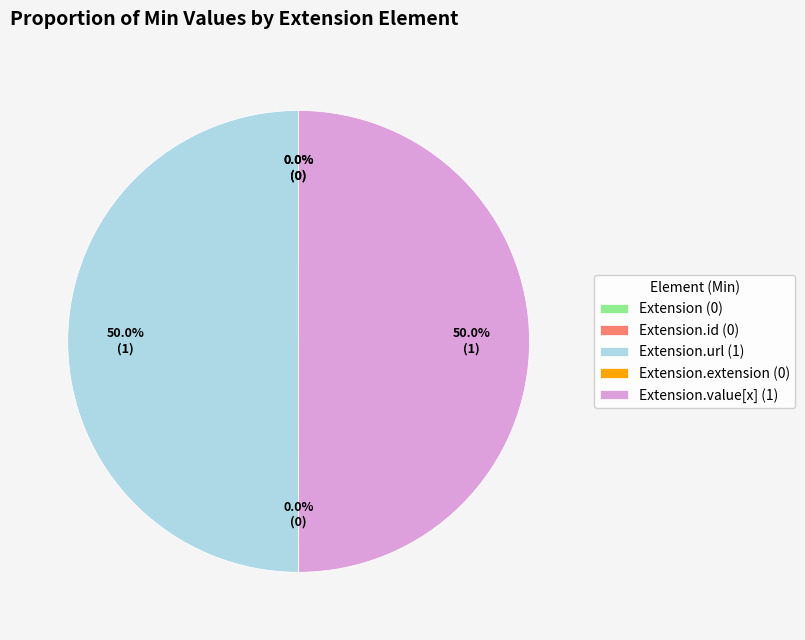

What is the ratio of the value at Extension.value[x] (1) to the value at Extension.url (1)?

1.0